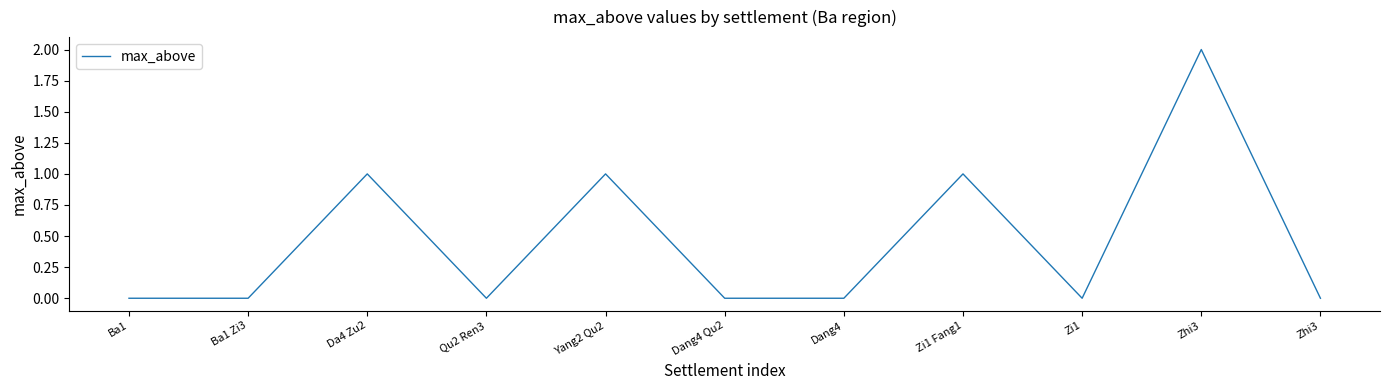

The chart shows a value of 1 at Yang2 Qu2. True or false?

True